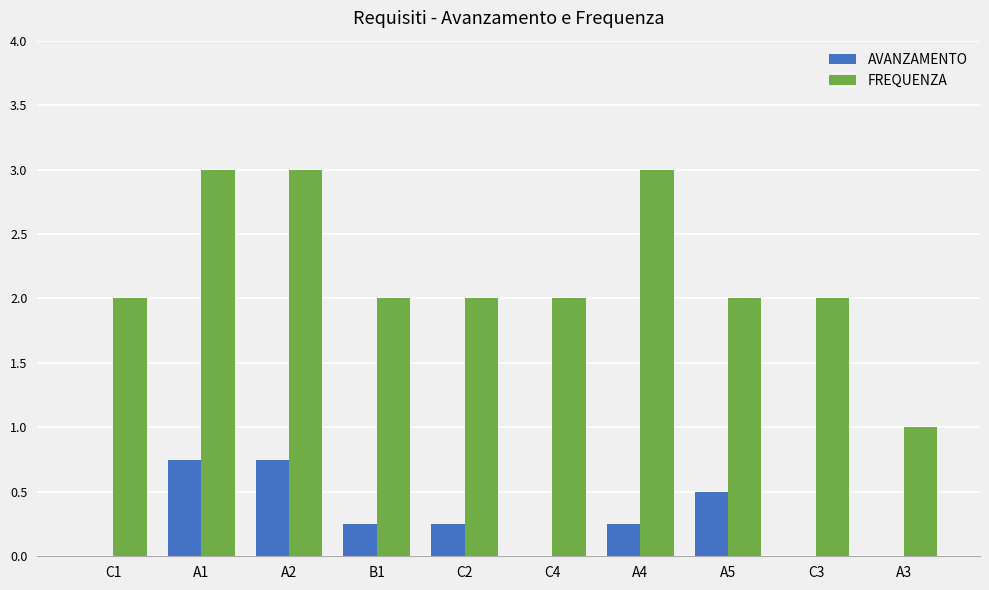

How many FREQUENZA values are between 2 and 3?

9